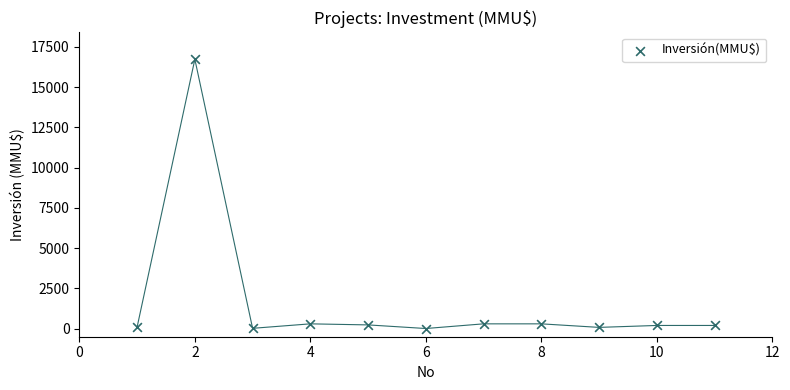

What is the average Y value?

1680